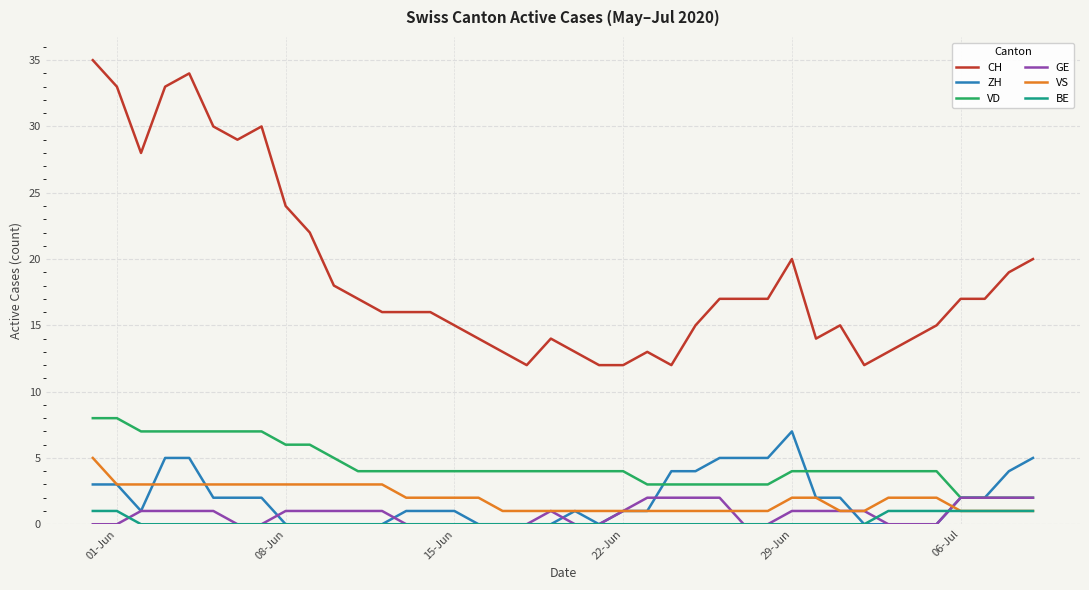

Which series has the largest total across all categories?

CH